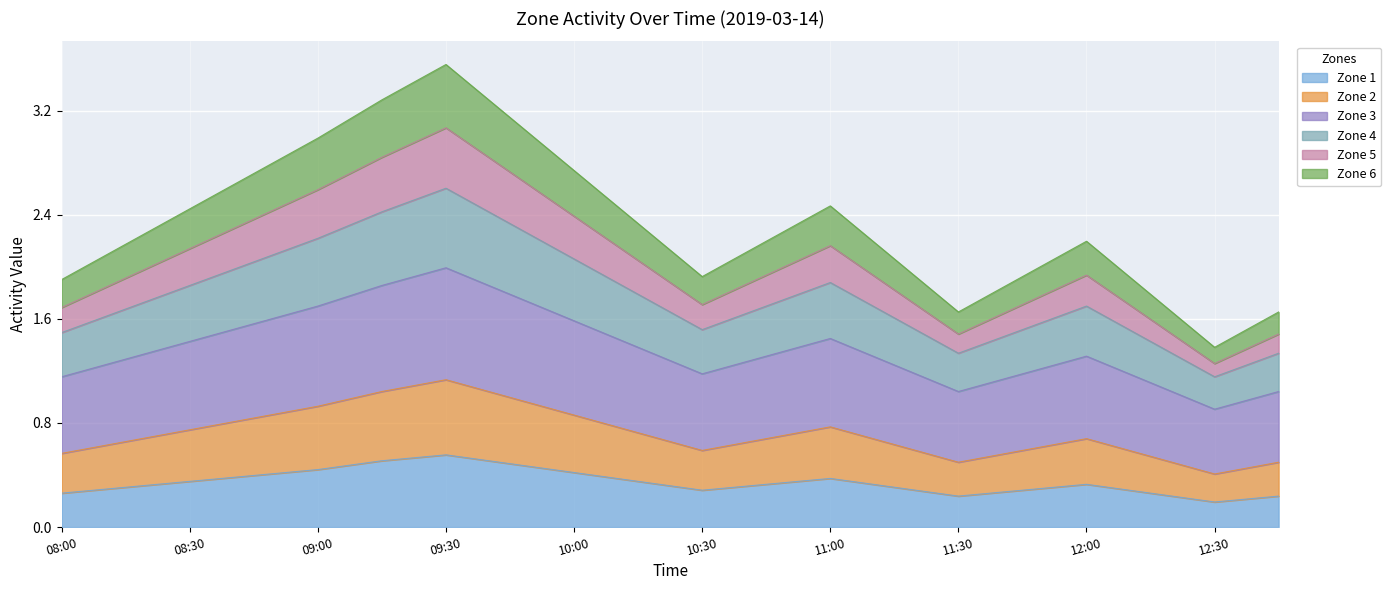

True or false: 6 and 2 intersect in this chart.

False